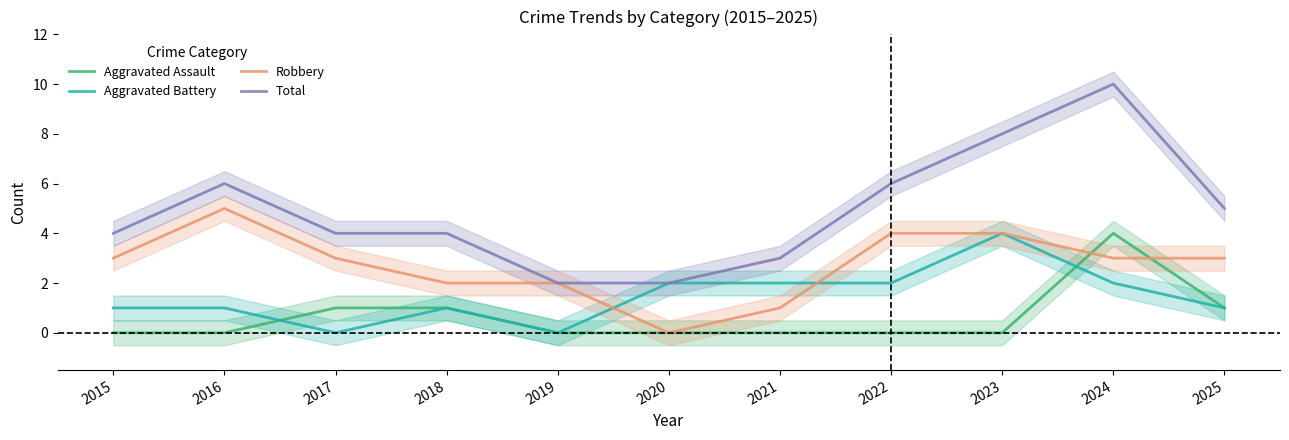

Which category has the highest value across all series?

2024